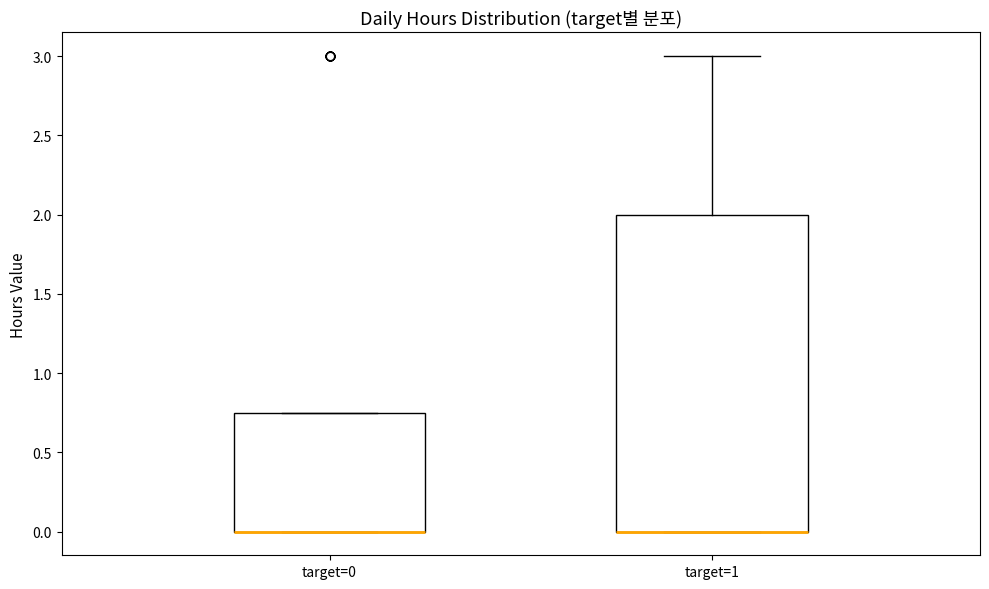

Reading left to right, transcribe this box plot: for each box, give where its median line is, the range the box spans, and where its two whiskers end, as read against the y-axis. The values are not printed on the chart, so give them approximately, as read against the axis.

target=0: median 0.00 (drawn on the box's lower edge), box 0.00 to 0.75, whiskers 0.00 to 0.75
target=1: median 0.00 (drawn on the box's lower edge), box 0.00 to 2.00, whiskers 0.00 to 3.00